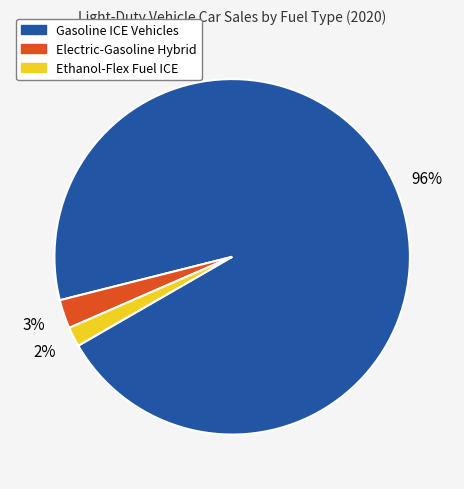

Rank the categories by value from lowest to highest.

Ethanol-Flex Fuel ICE, Electric-Gasoline Hybrid, Gasoline ICE Vehicles